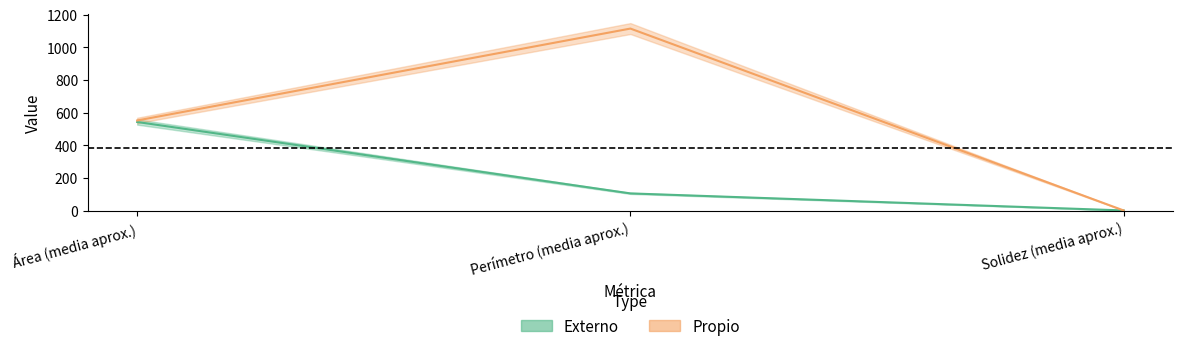

Reading right to left, extract all data points from this chart.

Externo: 0.9	105.4	543.0
Propio: 0.9	1115.6	552.4